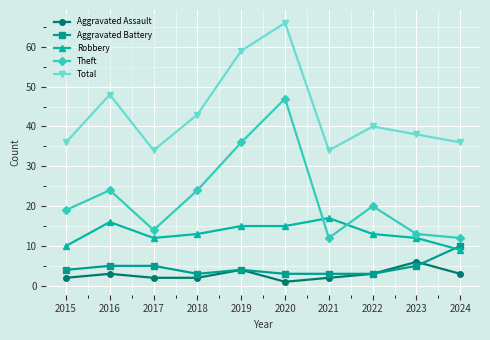

Reading left to right, what are all the values shown in this chart?

Aggravated Assault: 2	3	2	2	4	1	2	3	6	3
Aggravated Battery: 4	5	5	3	4	3	3	3	5	10
Robbery: 10	16	12	13	15	15	17	13	12	9
Theft: 19	24	14	24	36	47	12	20	13	12
Total: 36	48	34	43	59	66	34	40	38	36